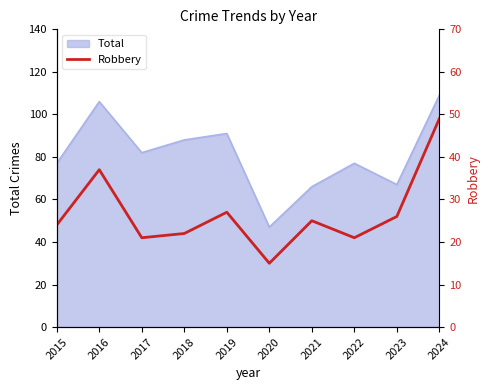

Read the value at 2019.

27